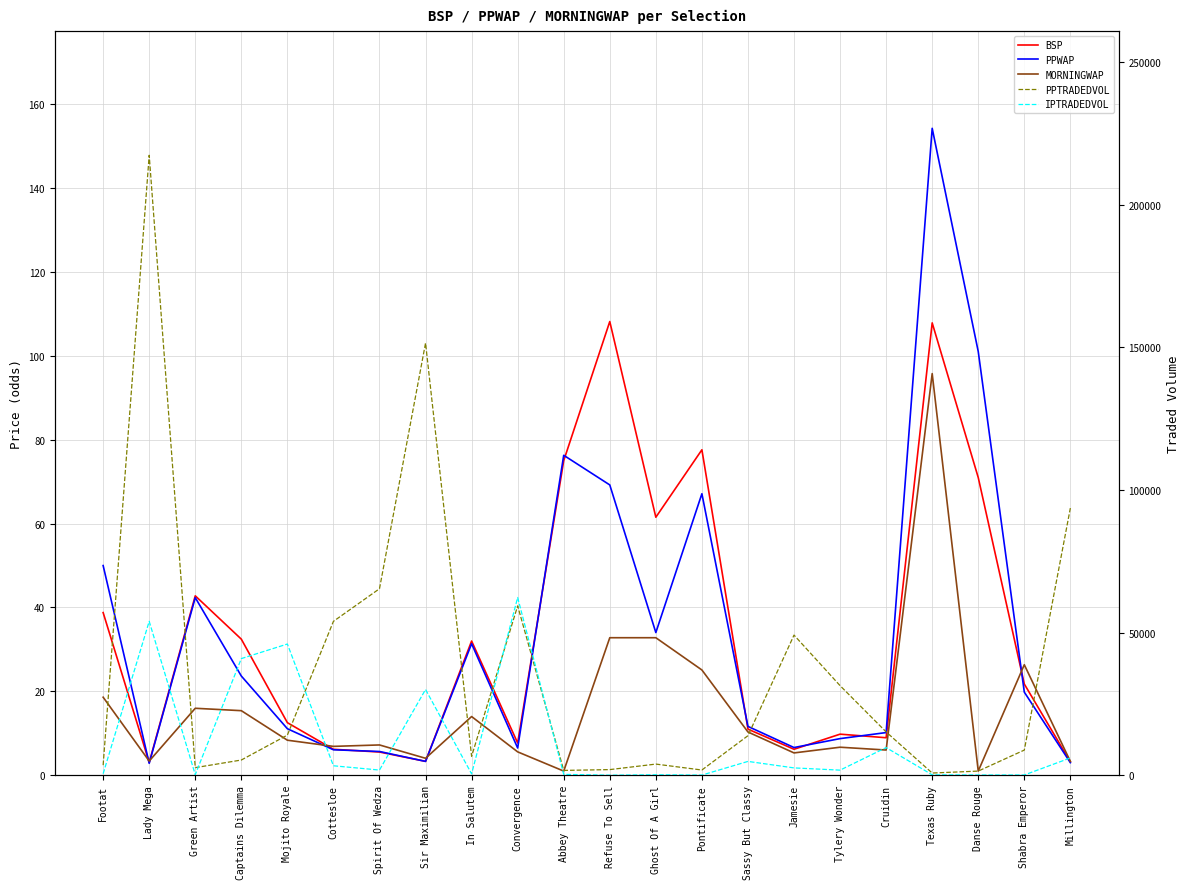

Count the number of data series in this chart.

5